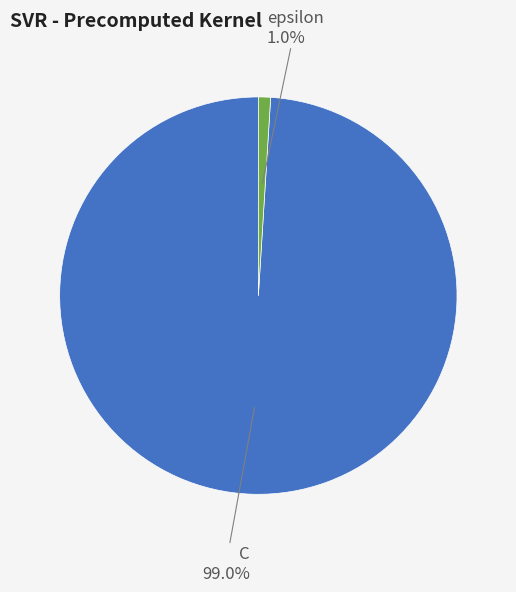

To the nearest percent, what portion does epsilon represent?

1%